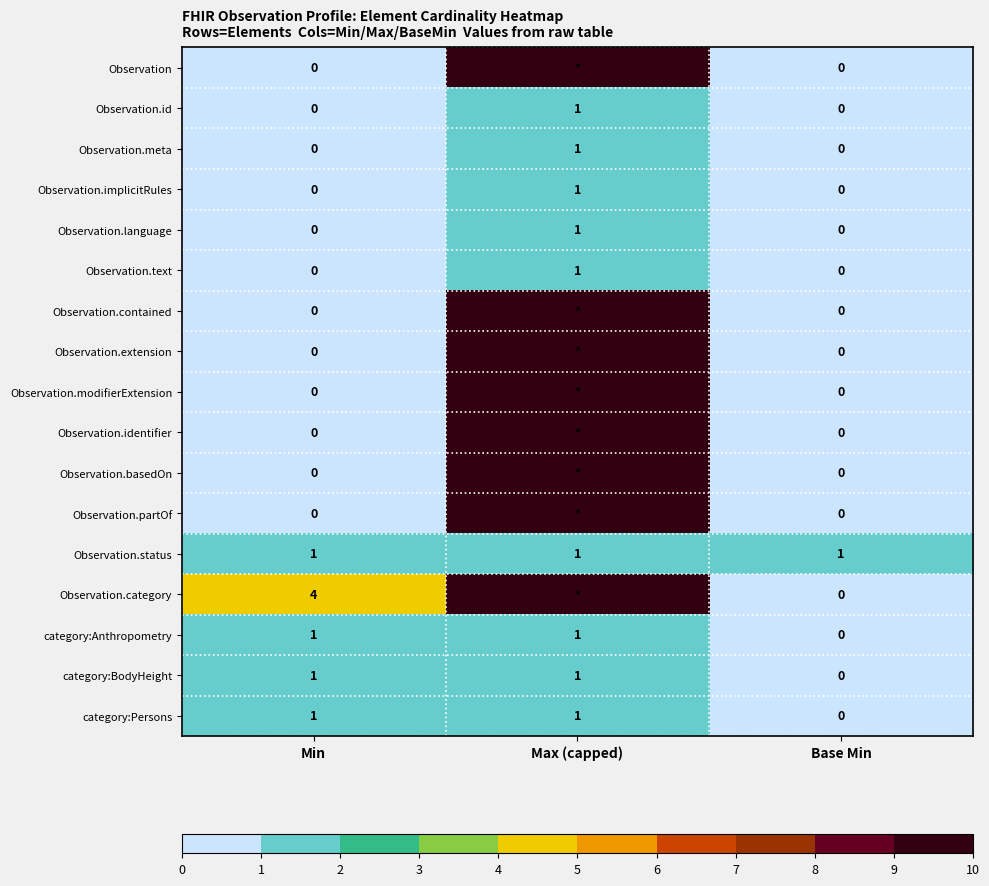

How many values in the category:Persons series are below 1?

1